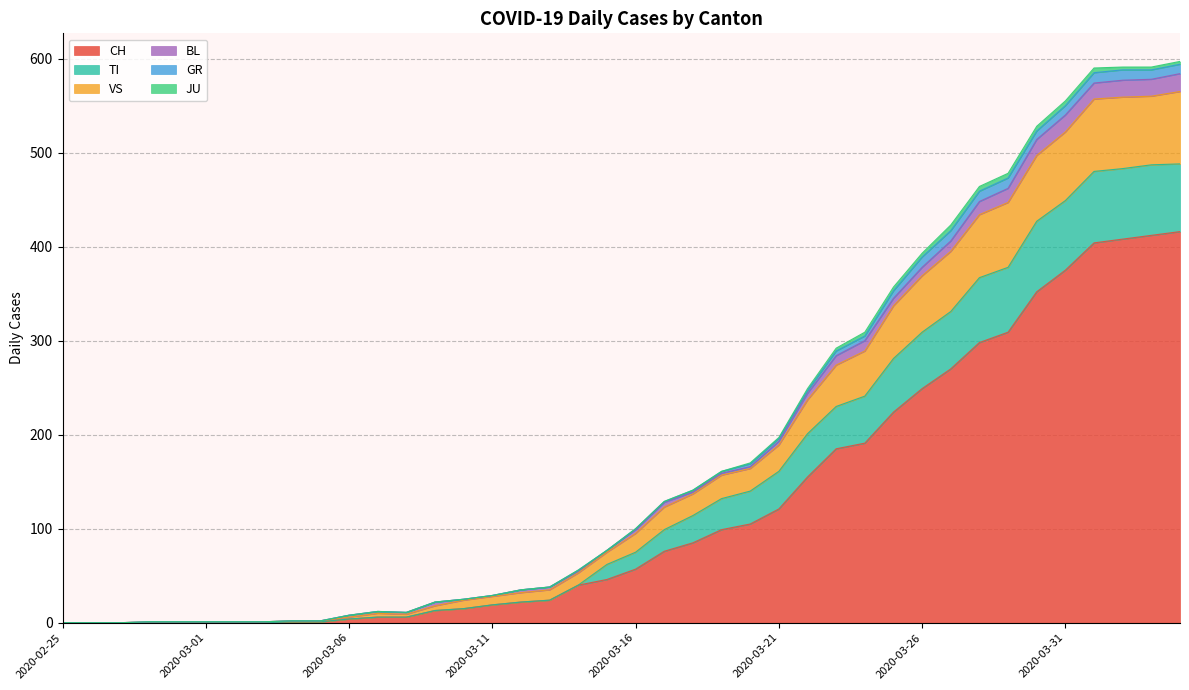

What is the highest value of the CH series?

416